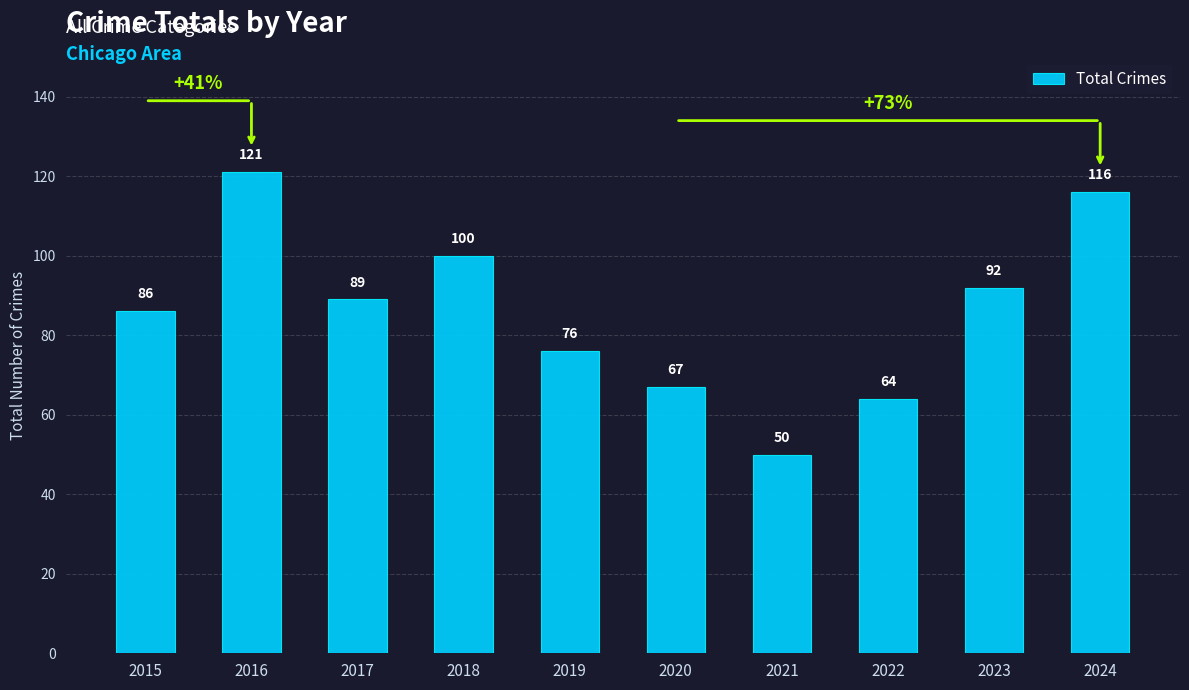

Reading left to right, list all the values displayed in this chart.

86	121	89	100	76	67	50	64	92	116